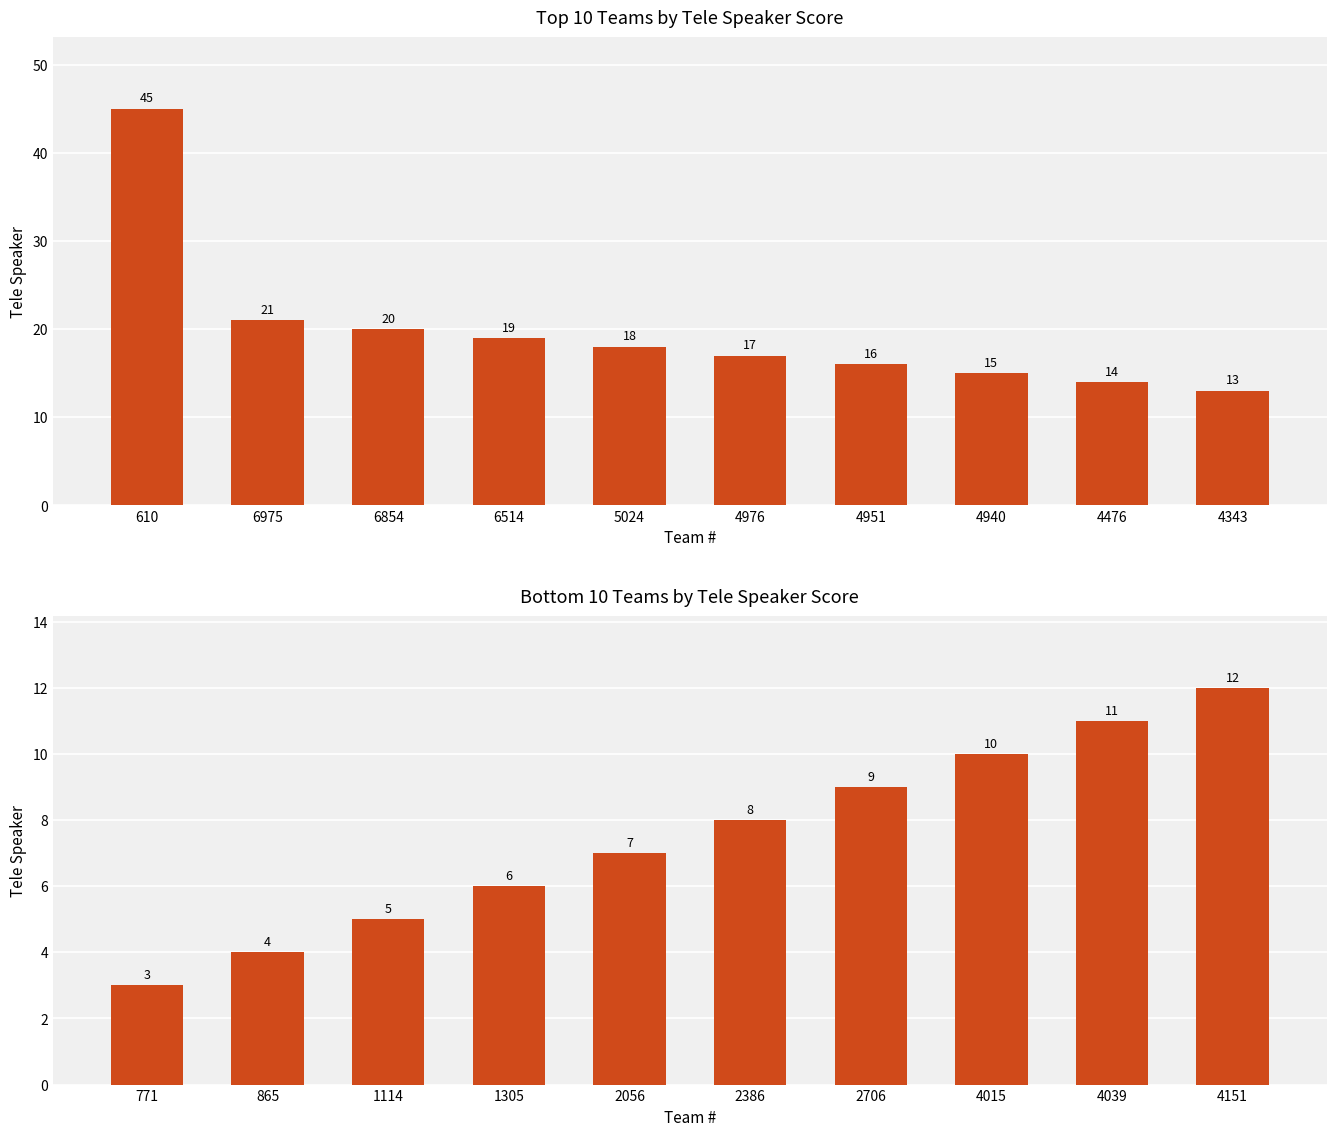

What is the average value?

8